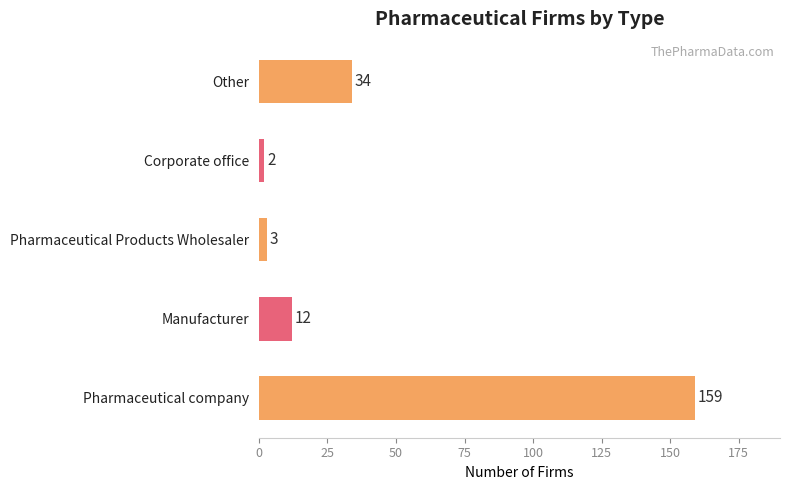

What is the minimum value shown in the chart?

2